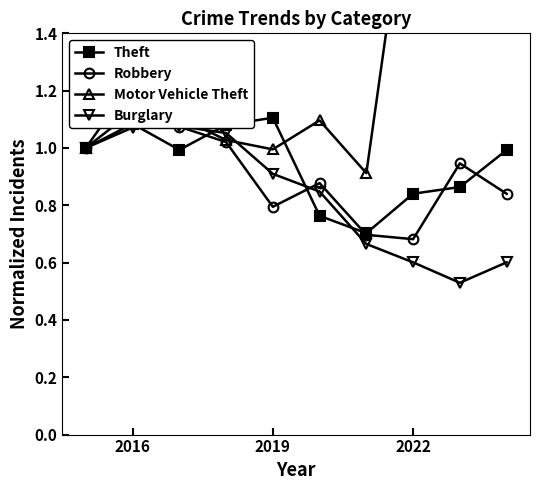

True or false: Theft has more than 1 points higher than both neighbors.

True